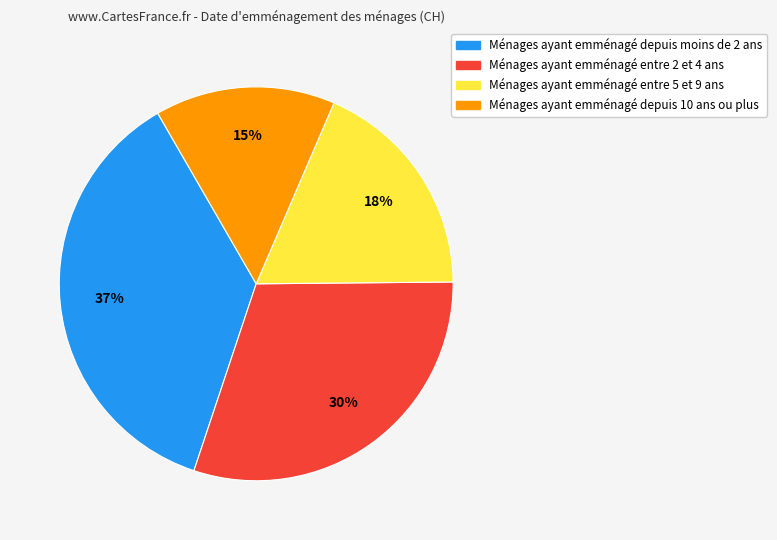

Is there a majority slice in this chart?

No